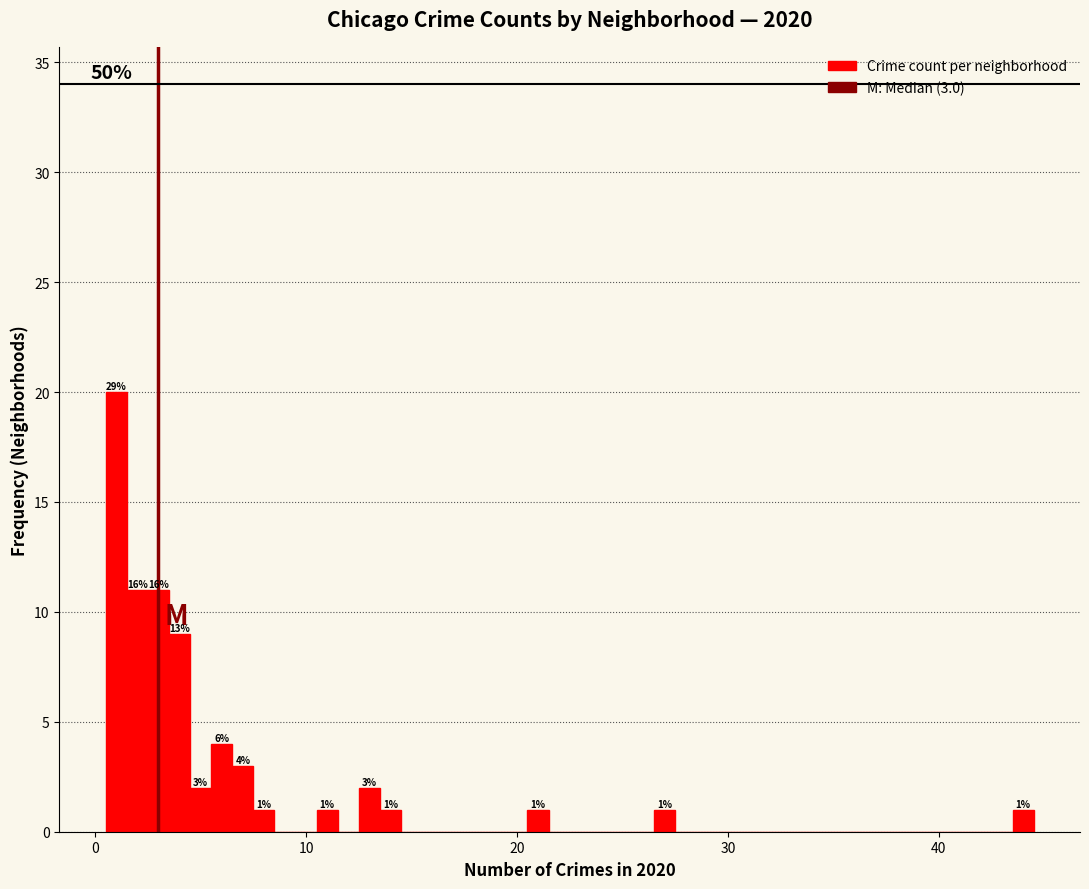

Read against the x-axis, roughly where is the centre of the tallest bar?

1